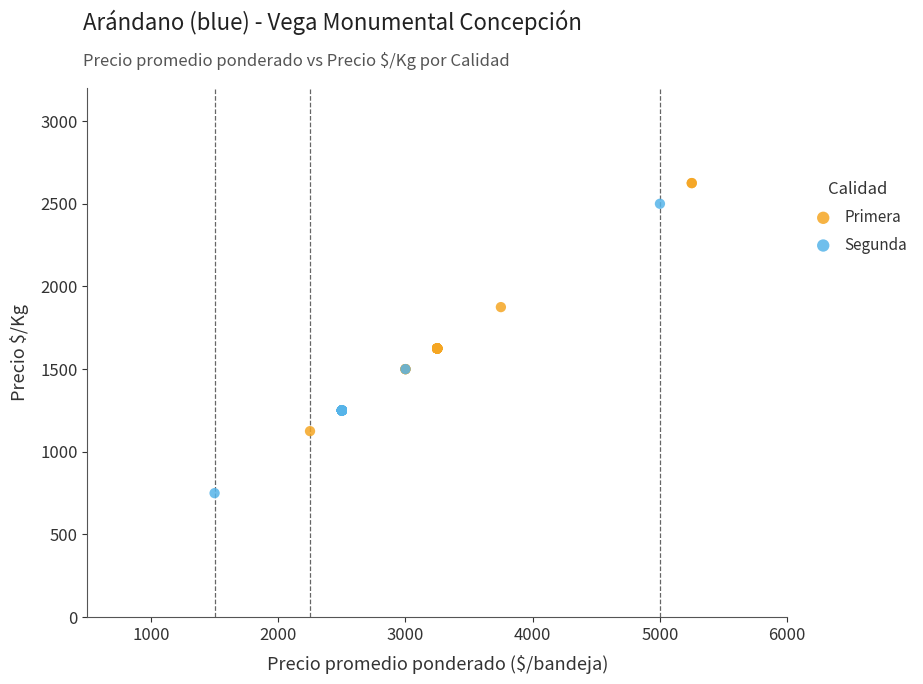

Which series contains the lowest Y value?

Segunda